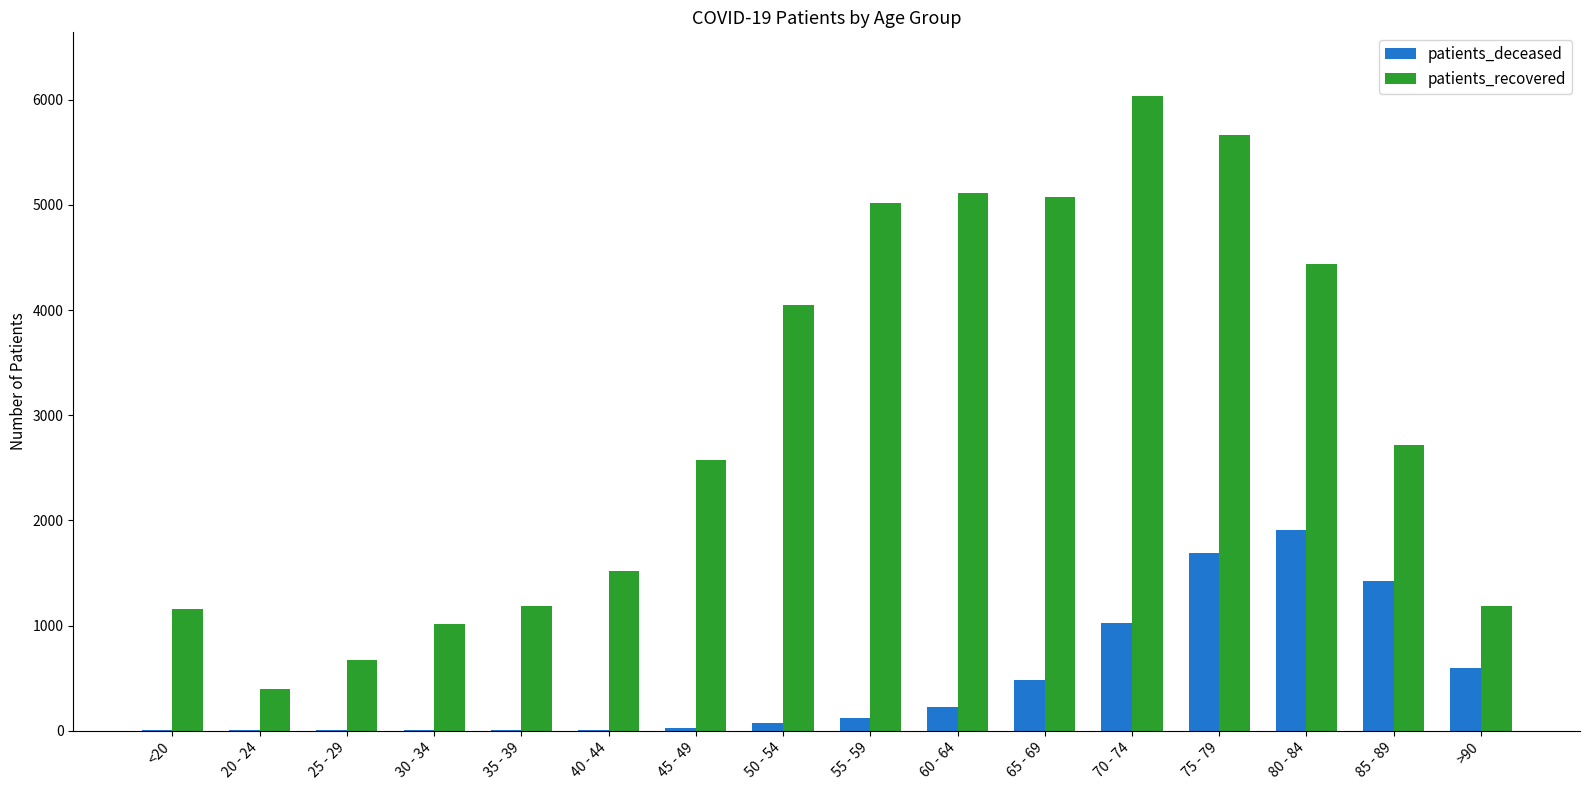

At which category does the chart reach its peak across all series?

70 - 74